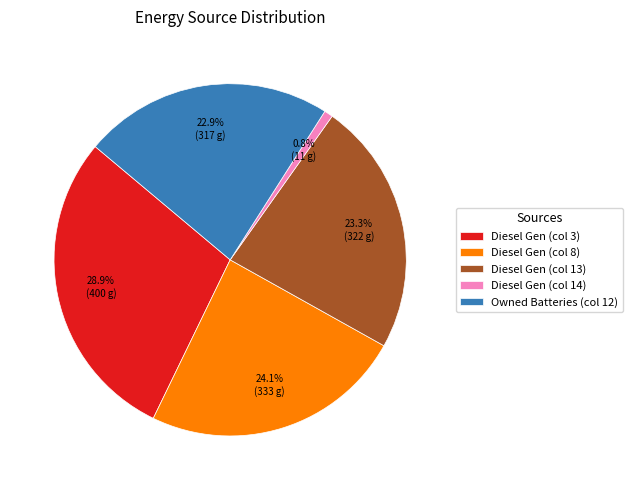

Does Owned Batteries (col 12) account for over 50% of the chart?

No